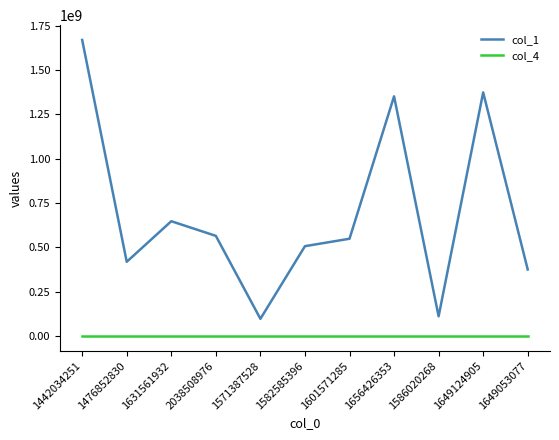

Rank the series by their average value, from lowest to highest.

col_4, col_1